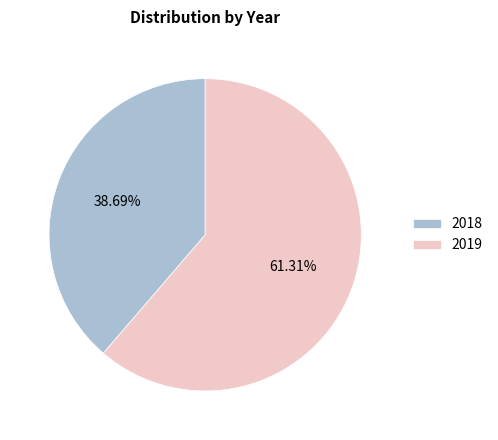

Rank the categories by value from lowest to highest.

2018, 2019